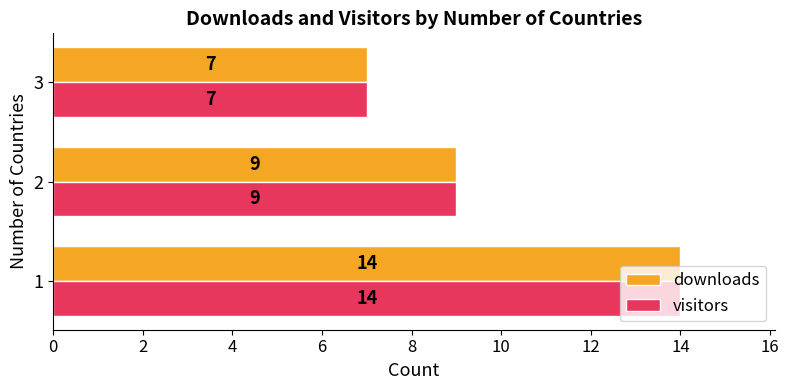

What are all the series names shown in the legend?

downloads, visitors